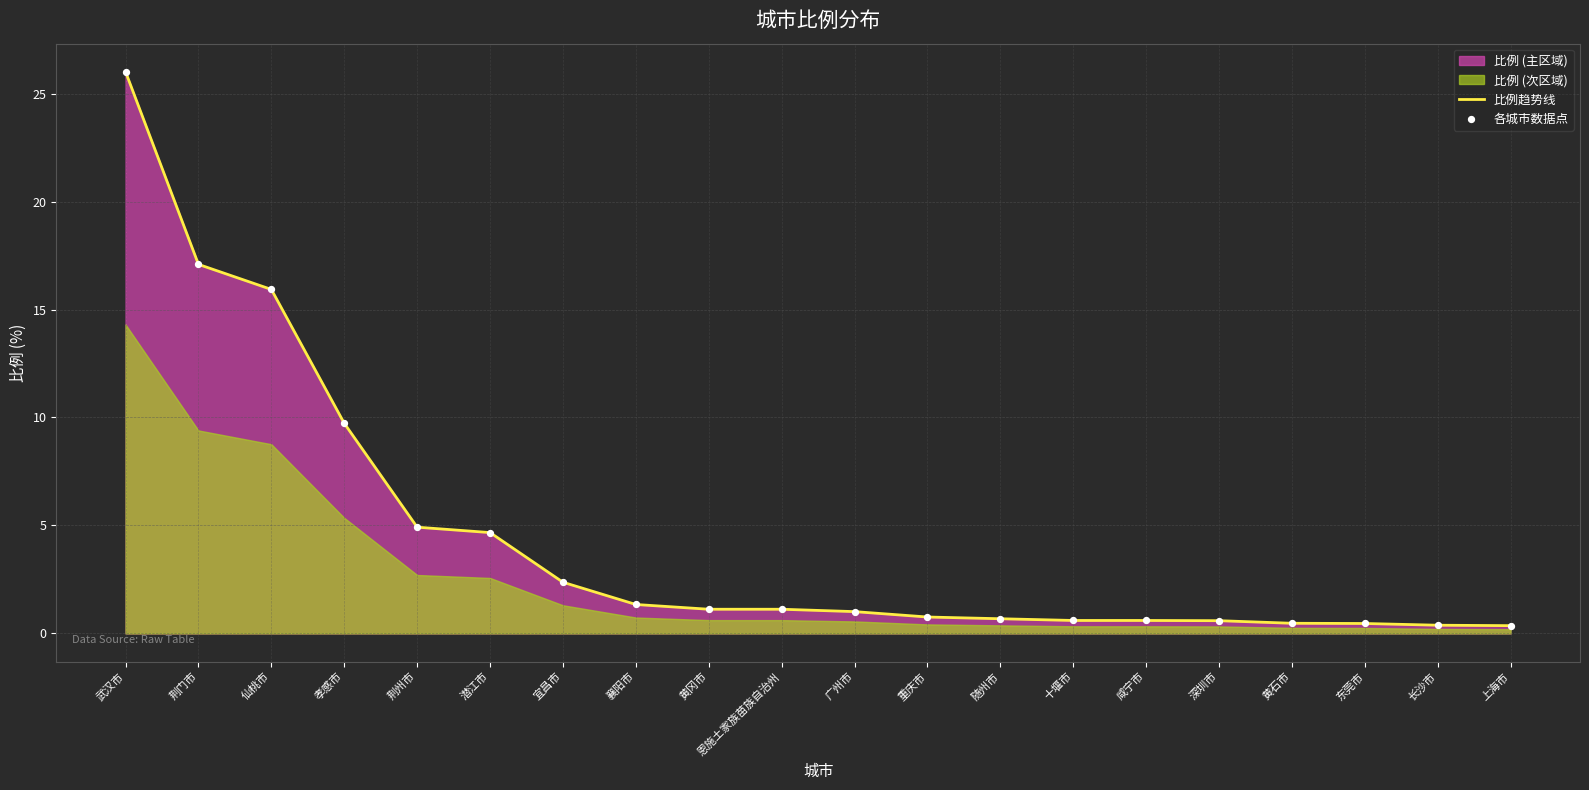

The 比例趋势线 series shows 1.0 at 广州市. True or false?

True